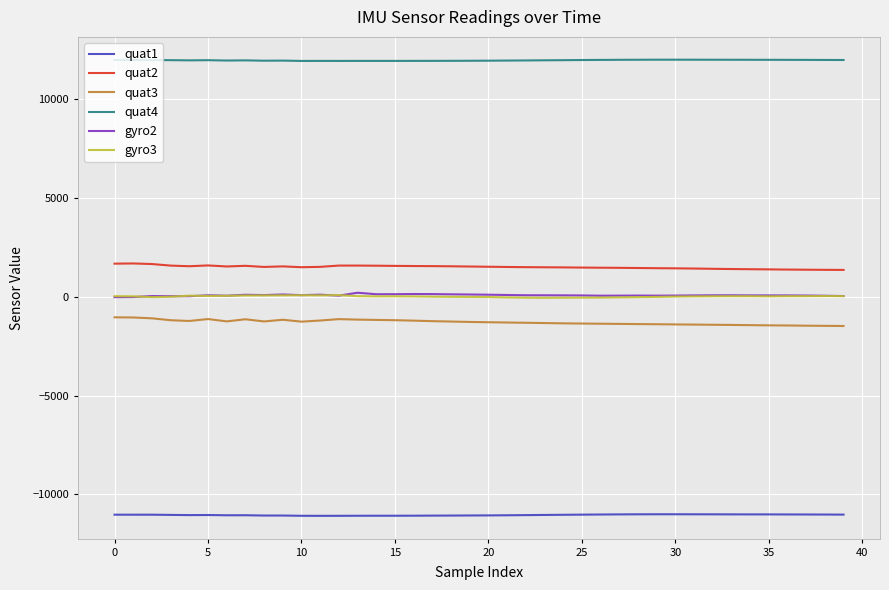

Does the chart display data point markers on the line(s)?

No